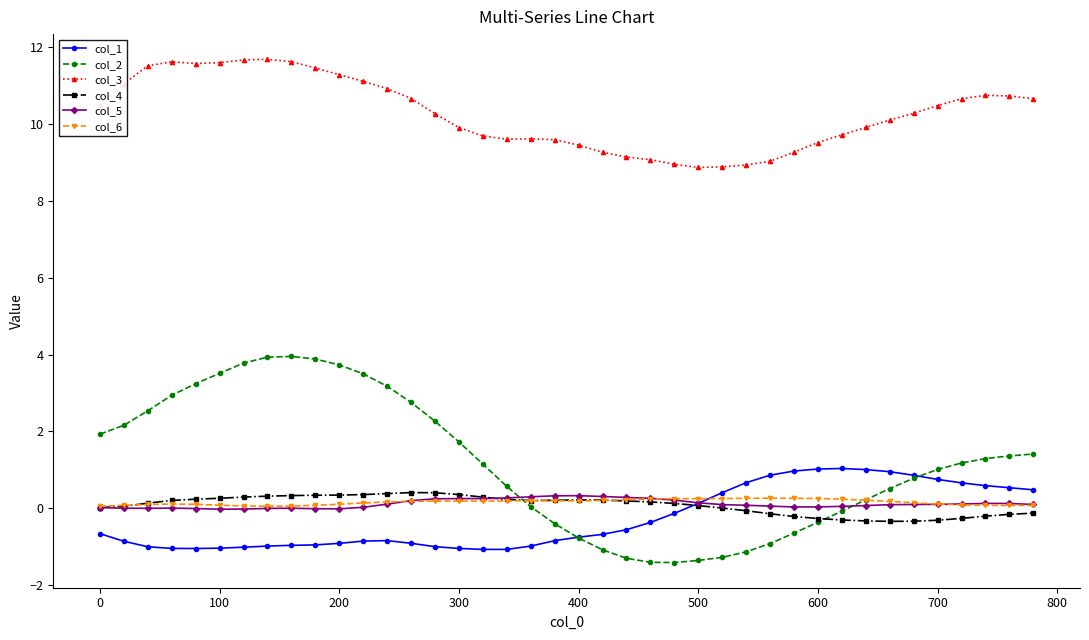

Which series has the widest spread of values?

col_2